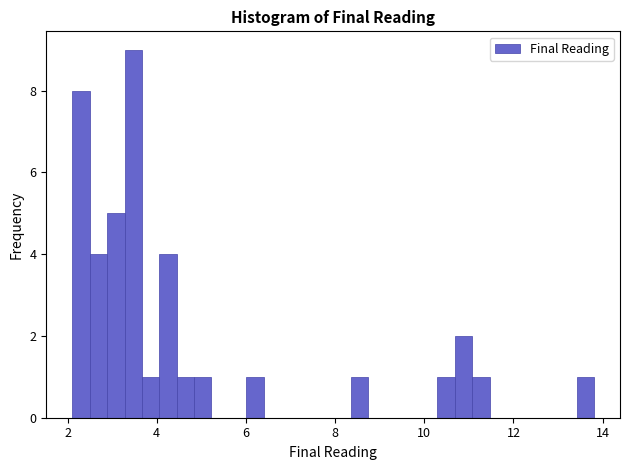

Read against the x-axis, roughly where is the centre of the tallest bar?

3.4